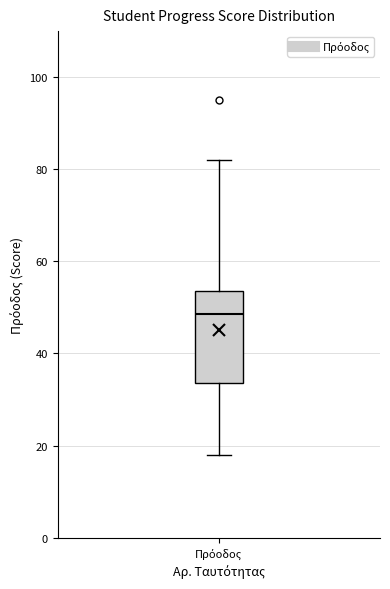

Where does the lower whisker of the box for Πρόοδος end on the y-axis? The values are not printed on the chart, so give them approximately, as read against the axis.

18